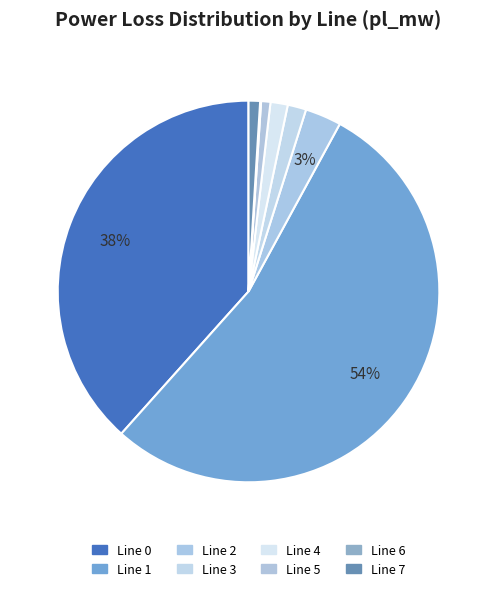

Count the number of slices in the pie.

8